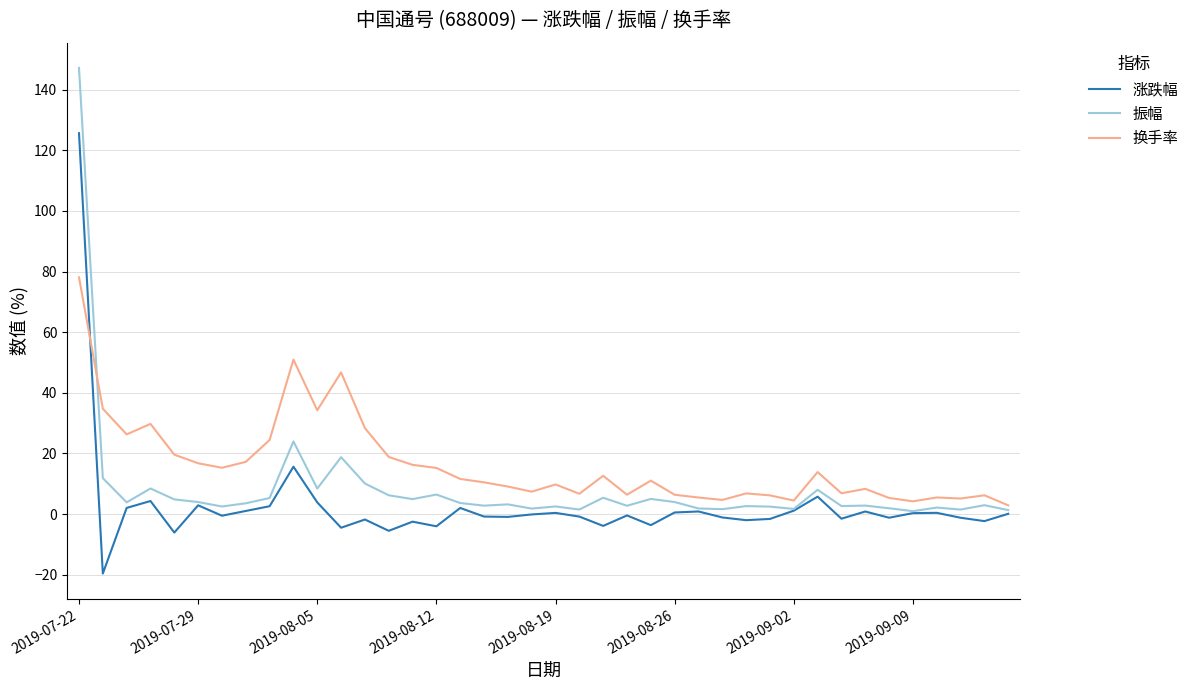

What is the minimum value shown in the chart?

-19.6